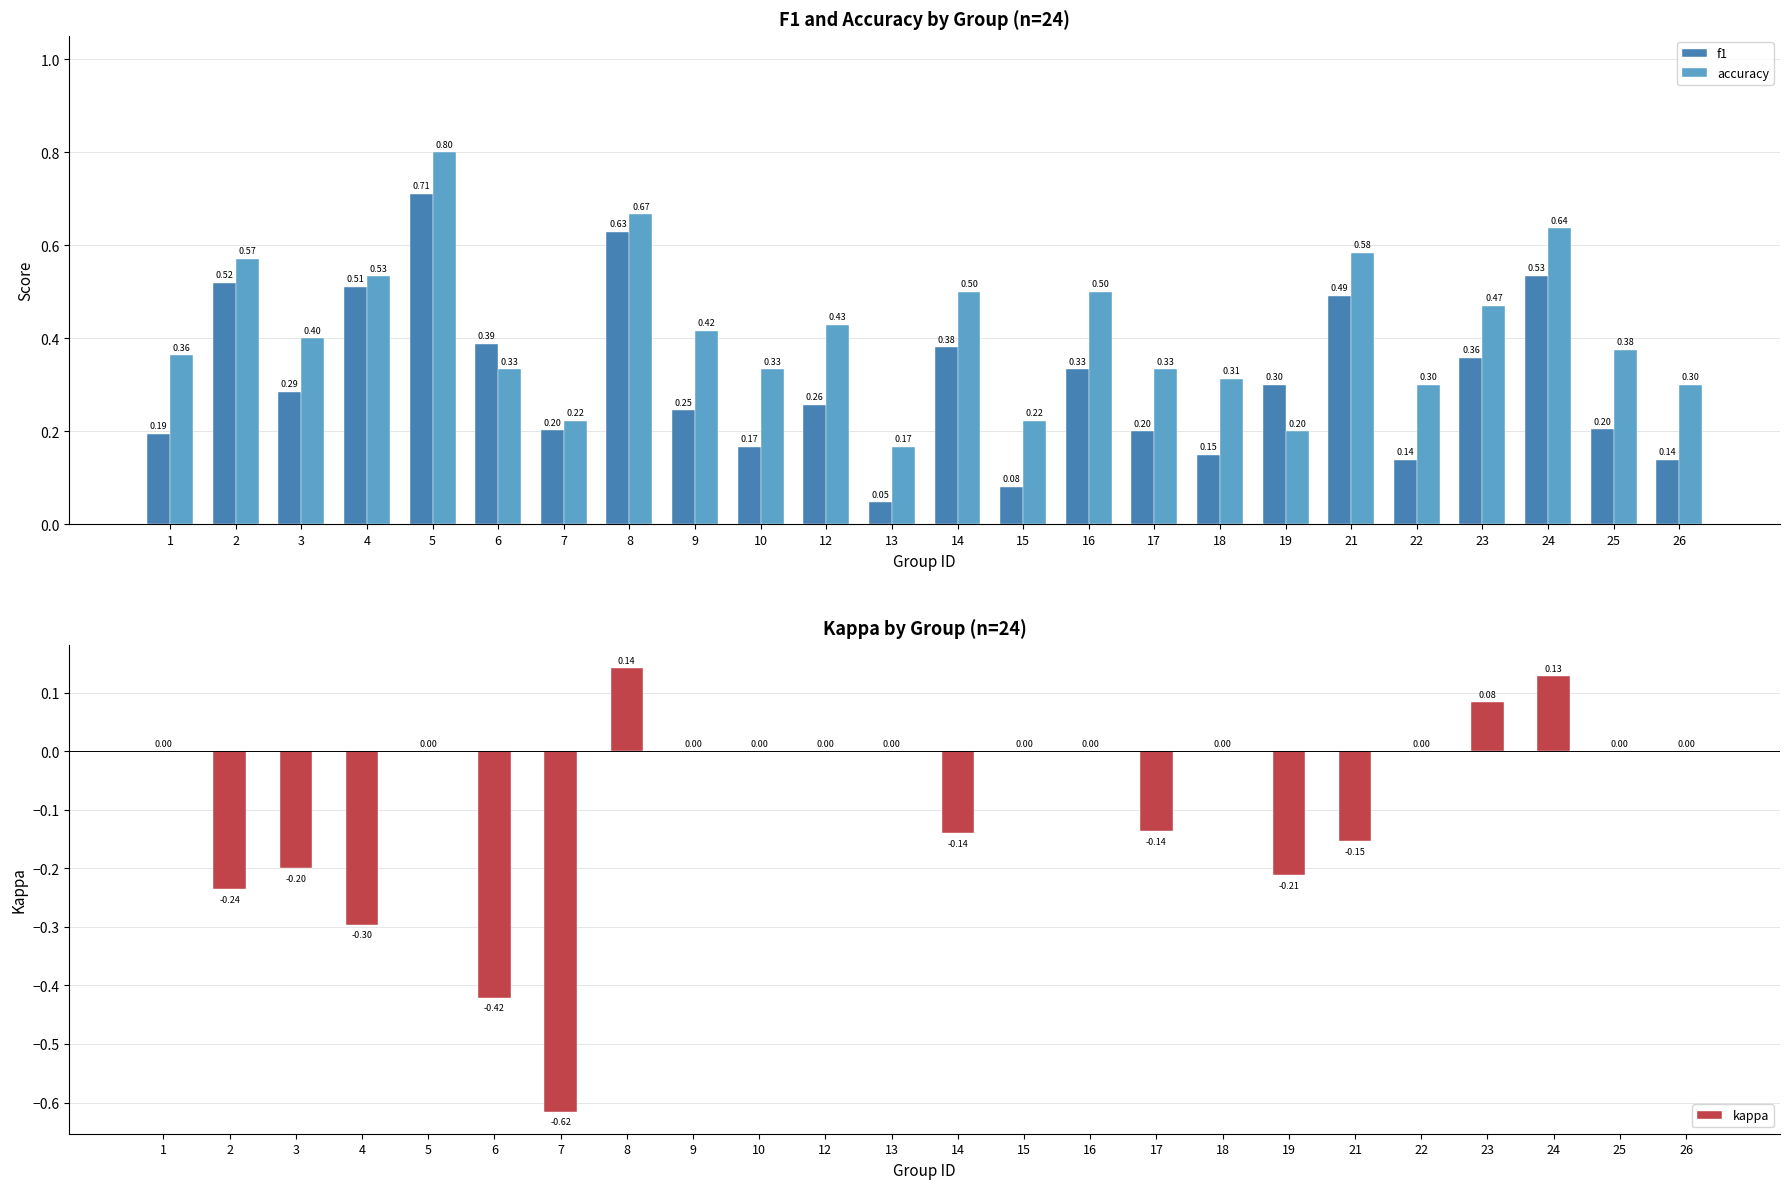

Reading left to right, list all the values displayed in this chart.

f1: 0.2	0.5	0.3	0.5	0.7	0.4	0.2	0.6	0.2	0.2	0.3	0.0	0.4	0.1	0.3	0.2	0.1	0.3	0.5	0.1	0.4	0.5	0.2	0.1
accuracy: 0.4	0.6	0.4	0.5	0.8	0.3	0.2	0.7	0.4	0.3	0.4	0.2	0.5	0.2	0.5	0.3	0.3	0.2	0.6	0.3	0.5	0.6	0.4	0.3
kappa: 0.0	-0.2	-0.2	-0.3	0.0	-0.4	-0.6	0.1	0.0	0.0	0.0	0.0	-0.1	0.0	0.0	-0.1	0.0	-0.2	-0.2	0.0	0.1	0.1	0.0	0.0